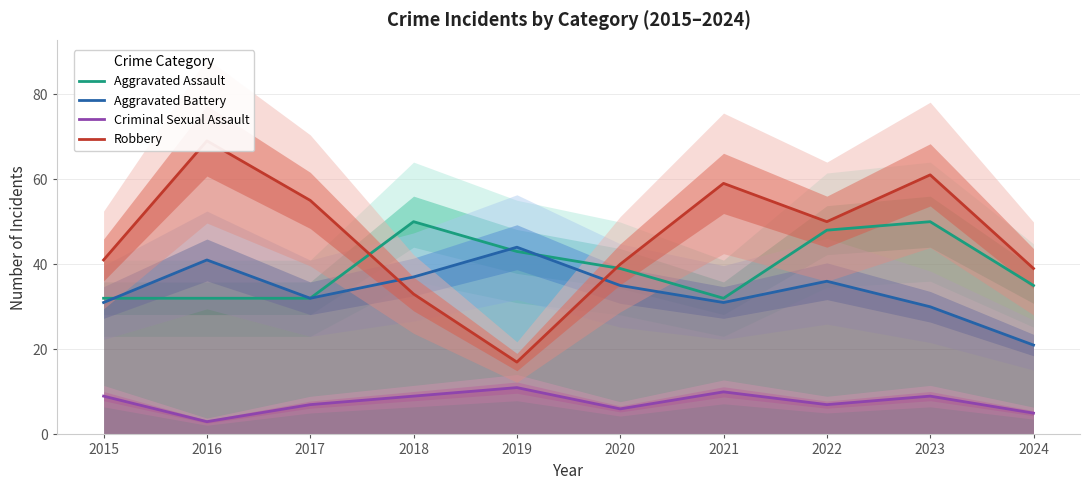

What is the difference between the highest and lowest values at 2022?

43